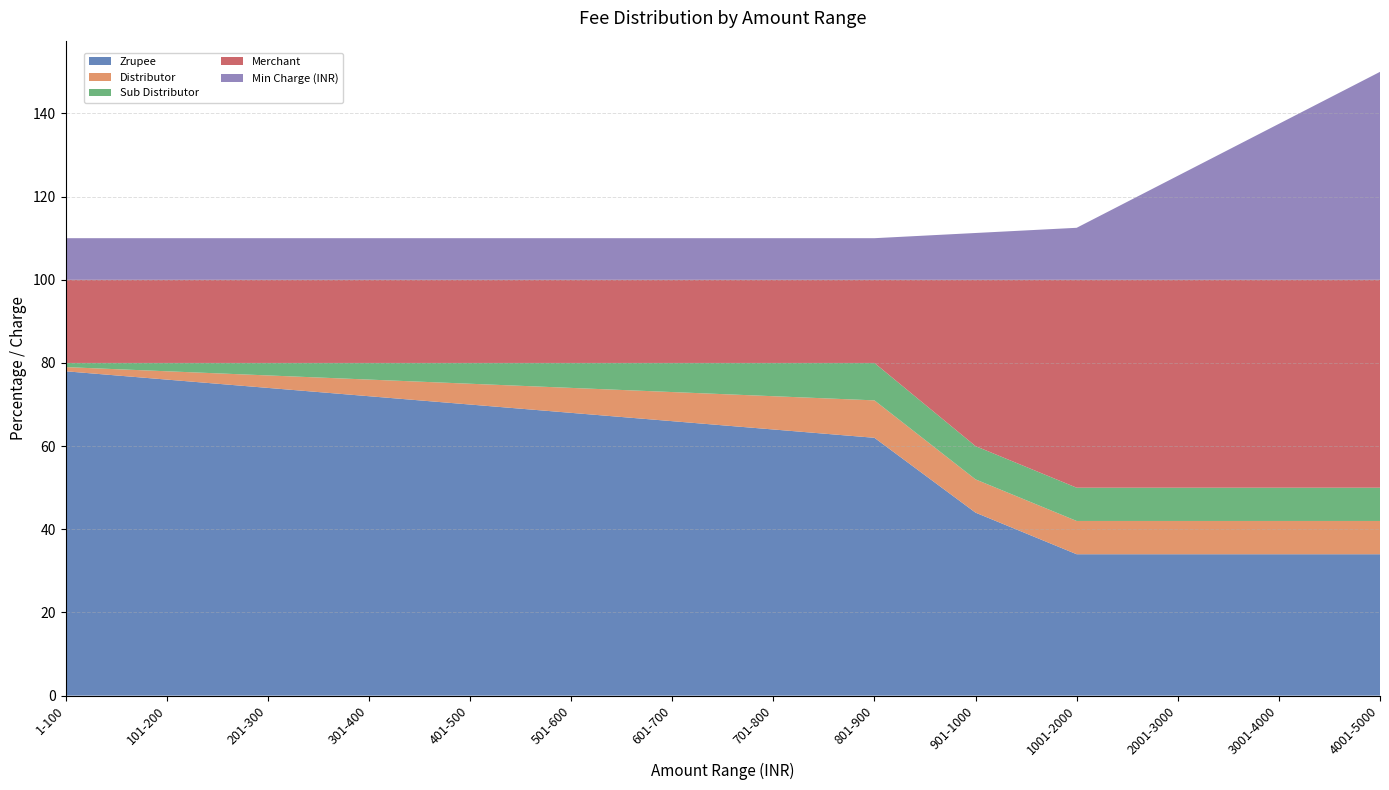

Reading right to left, extract all data points from this chart.

Zrupee: 4001-5000=34.0	3001-4000=34.0	2001-3000=34.0	1001-2000=34.0	901-1000=44.0	801-900=62.0	701-800=64.0	601-700=66.0	501-600=68.0	401-500=70.0	301-400=72.0	201-300=74.0	101-200=76.0	1-100=78.0
Distributor: 4001-5000=8.0	3001-4000=8.0	2001-3000=8.0	1001-2000=8.0	901-1000=8.0	801-900=9.0	701-800=8.0	601-700=7.0	501-600=6.0	401-500=5.0	301-400=4.0	201-300=3.0	101-200=2.0	1-100=1.0
Sub Distributor: 4001-5000=8.0	3001-4000=8.0	2001-3000=8.0	1001-2000=8.0	901-1000=8.0	801-900=9.0	701-800=8.0	601-700=7.0	501-600=6.0	401-500=5.0	301-400=4.0	201-300=3.0	101-200=2.0	1-100=1.0
Merchant: 4001-5000=50.0	3001-4000=50.0	2001-3000=50.0	1001-2000=50.0	901-1000=40.0	801-900=20.0	701-800=20.0	601-700=20.0	501-600=20.0	401-500=20.0	301-400=20.0	201-300=20.0	101-200=20.0	1-100=20.0
Min Charge (INR): 4001-5000=50.0	3001-4000=37.5	2001-3000=25.0	1001-2000=12.5	901-1000=11.2	801-900=10.0	701-800=10.0	601-700=10.0	501-600=10.0	401-500=10.0	301-400=10.0	201-300=10.0	101-200=10.0	1-100=10.0